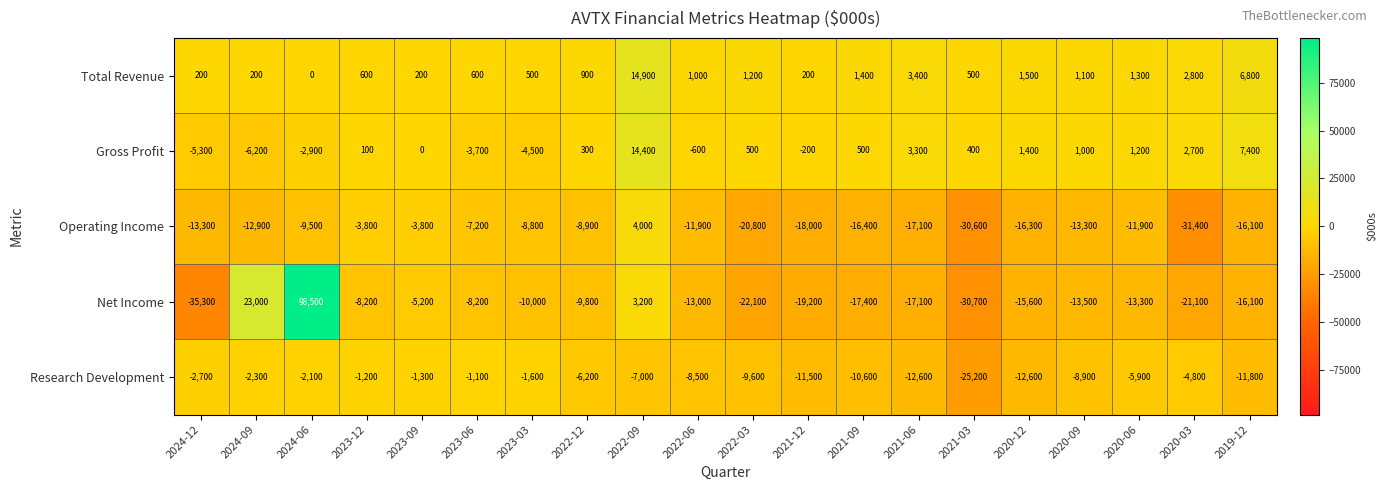

Which series has the largest total across all categories?

Total Revenue